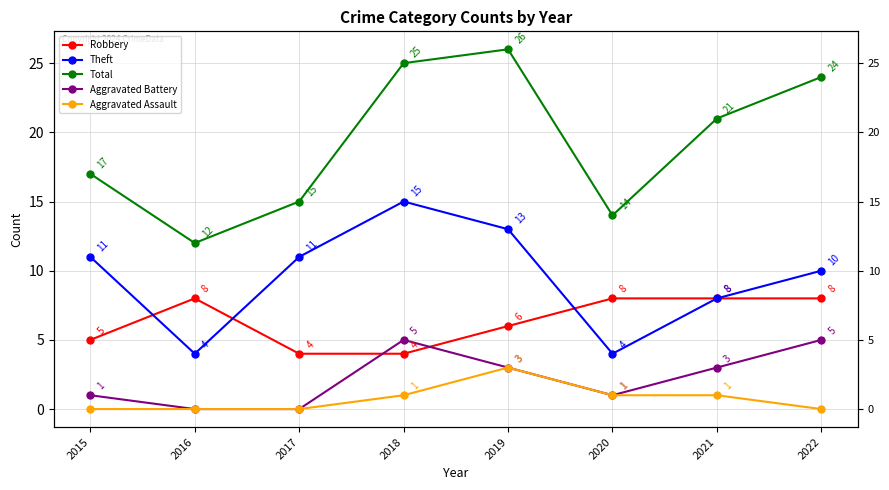

What is the difference between the Robbery values at 2015 and 2018?

1